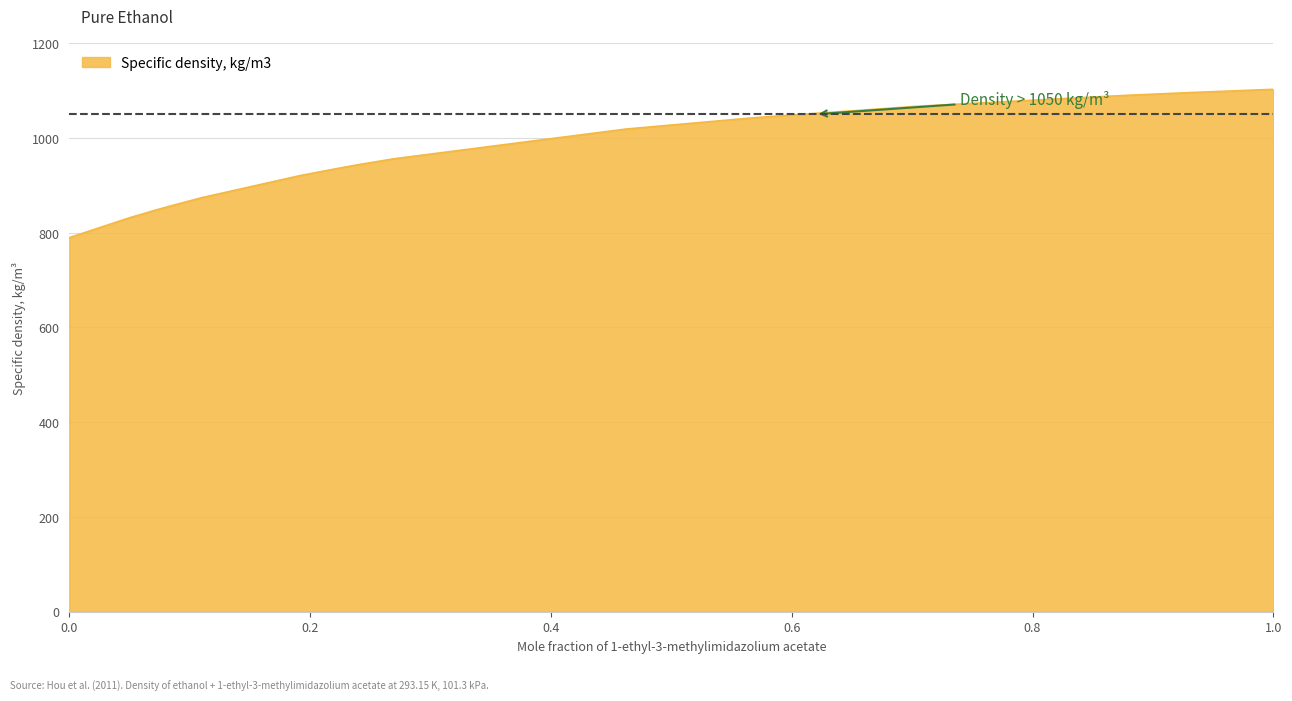

What is the sum of all values?

15211.1